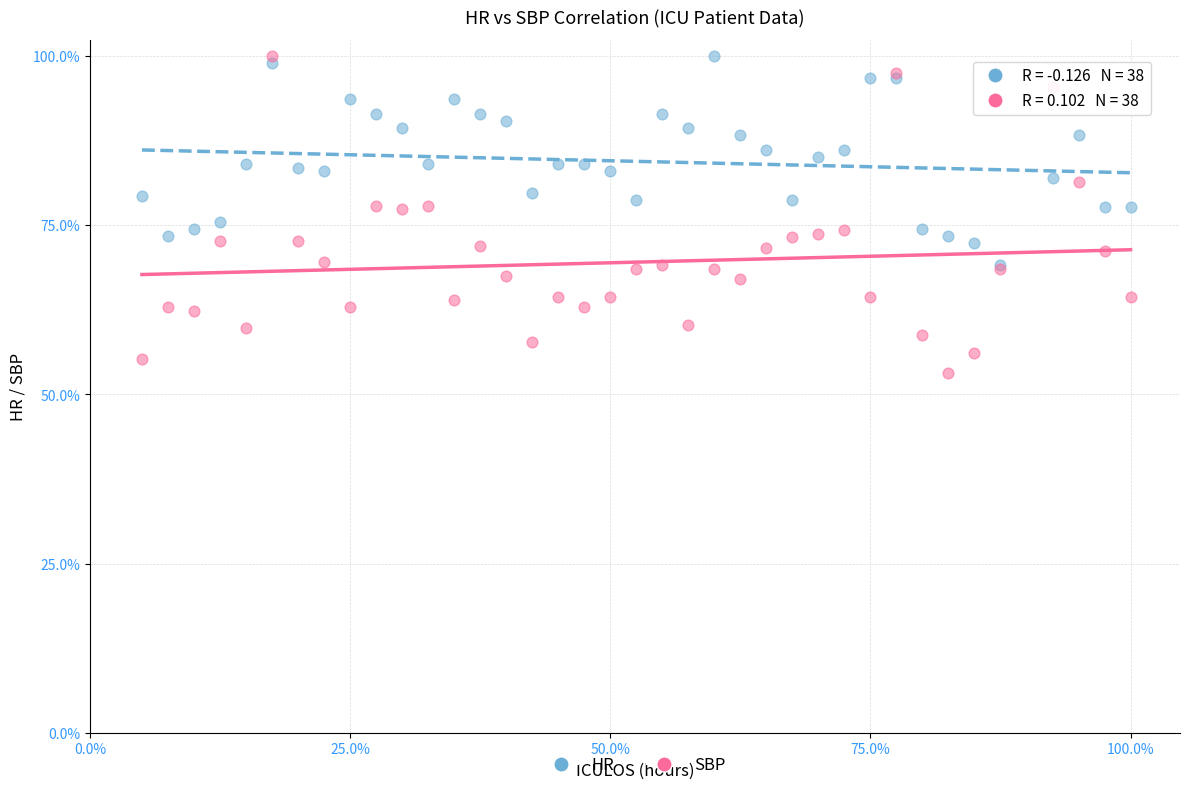

Which series contains the lowest Y value?

SBP